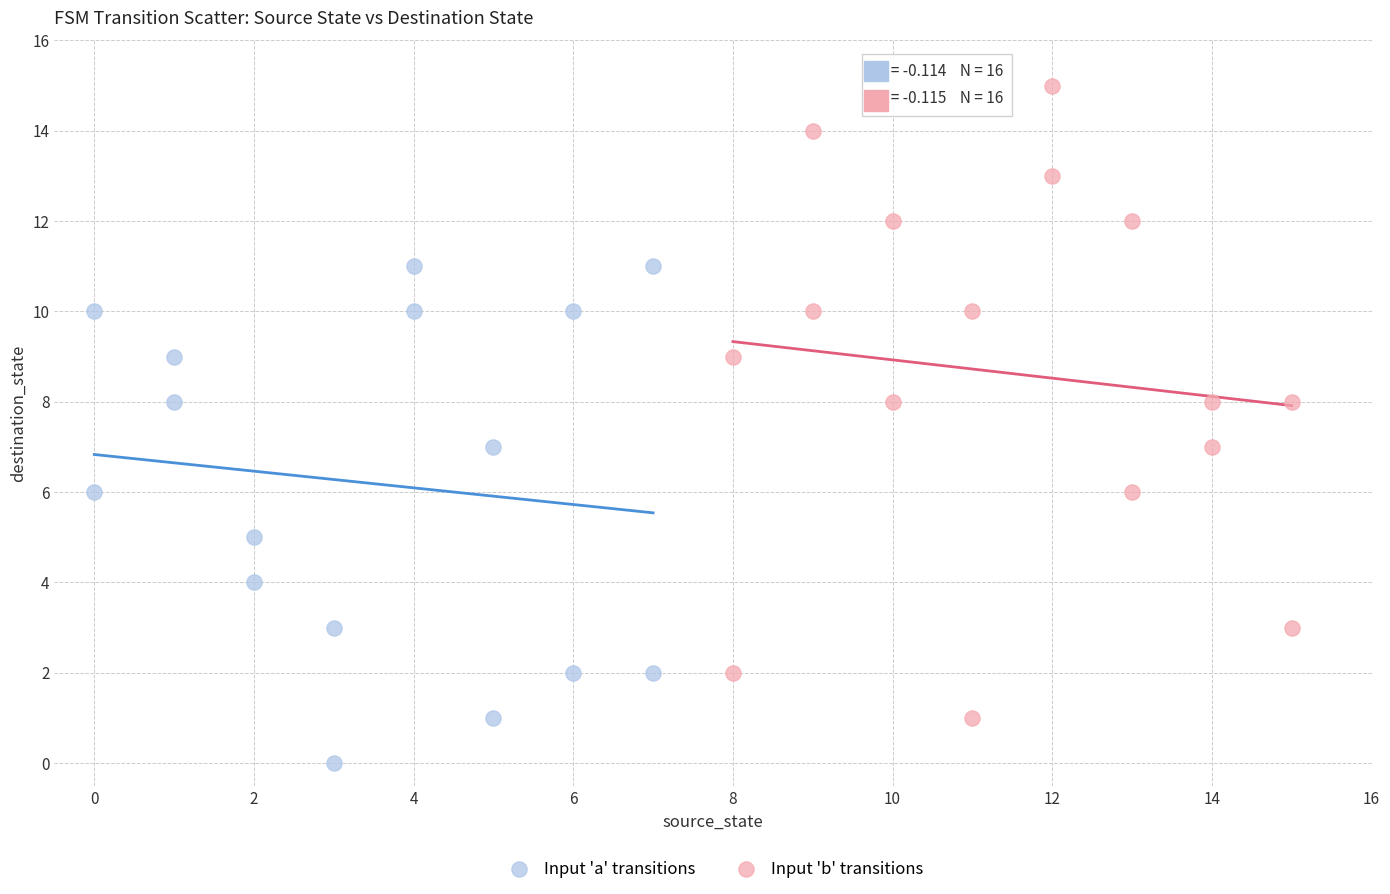

Which series contains the highest Y value?

Input 'b' transitions